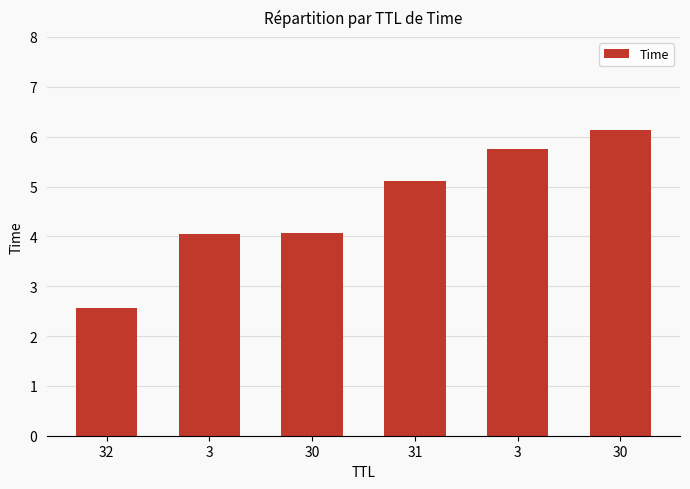

How many data points does each series have?

6